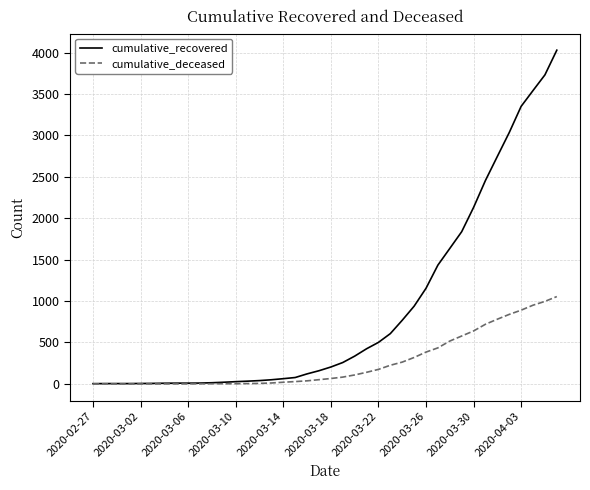

Rank the series by their maximum value, from lowest to highest.

cumulative_deceased, cumulative_recovered